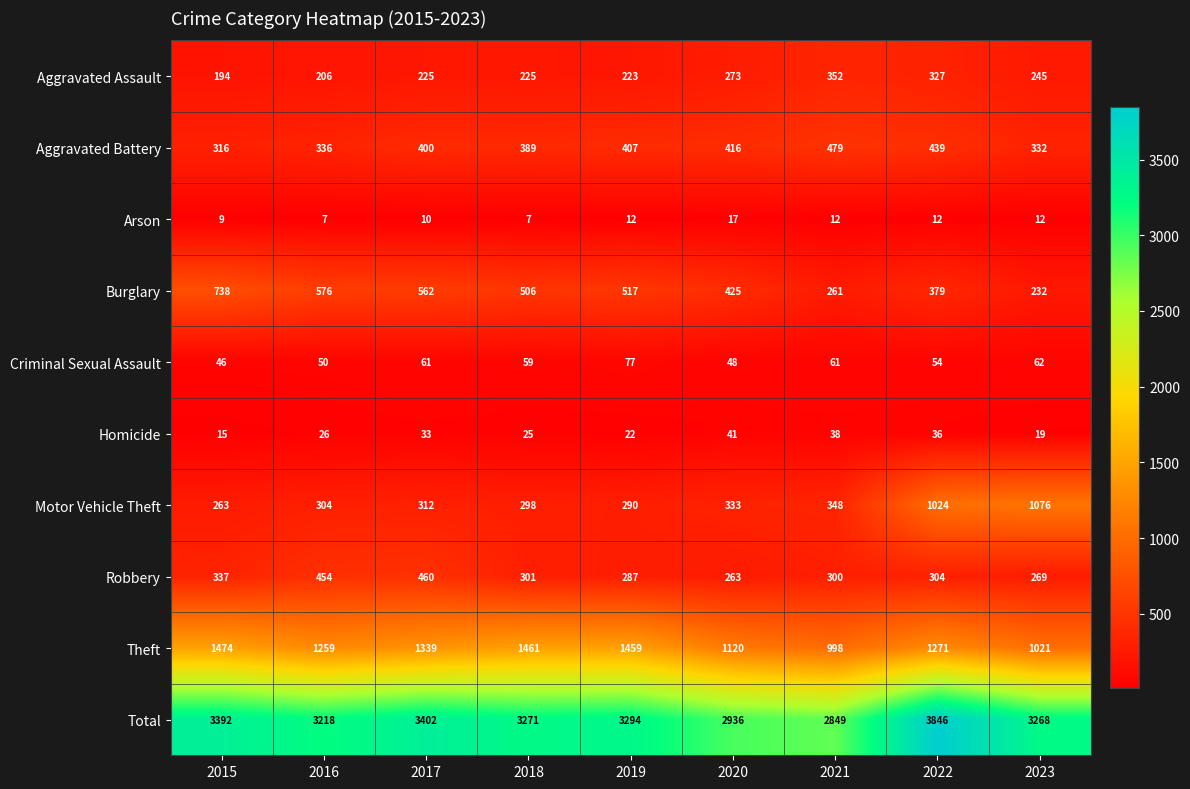

Between 2018 and 2023, which series saw the biggest shift?

Motor Vehicle Theft